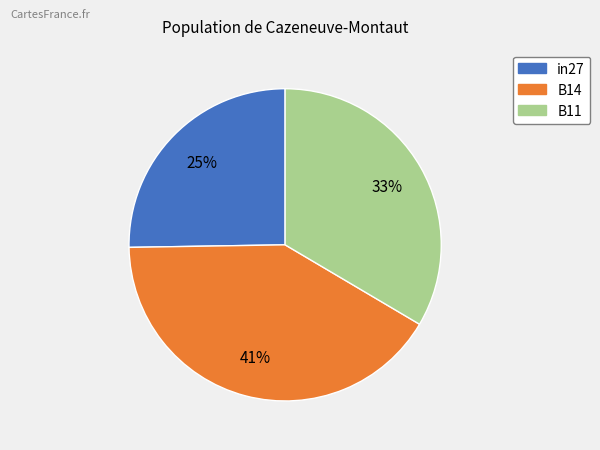

Which category has the smallest portion of the pie?

in27